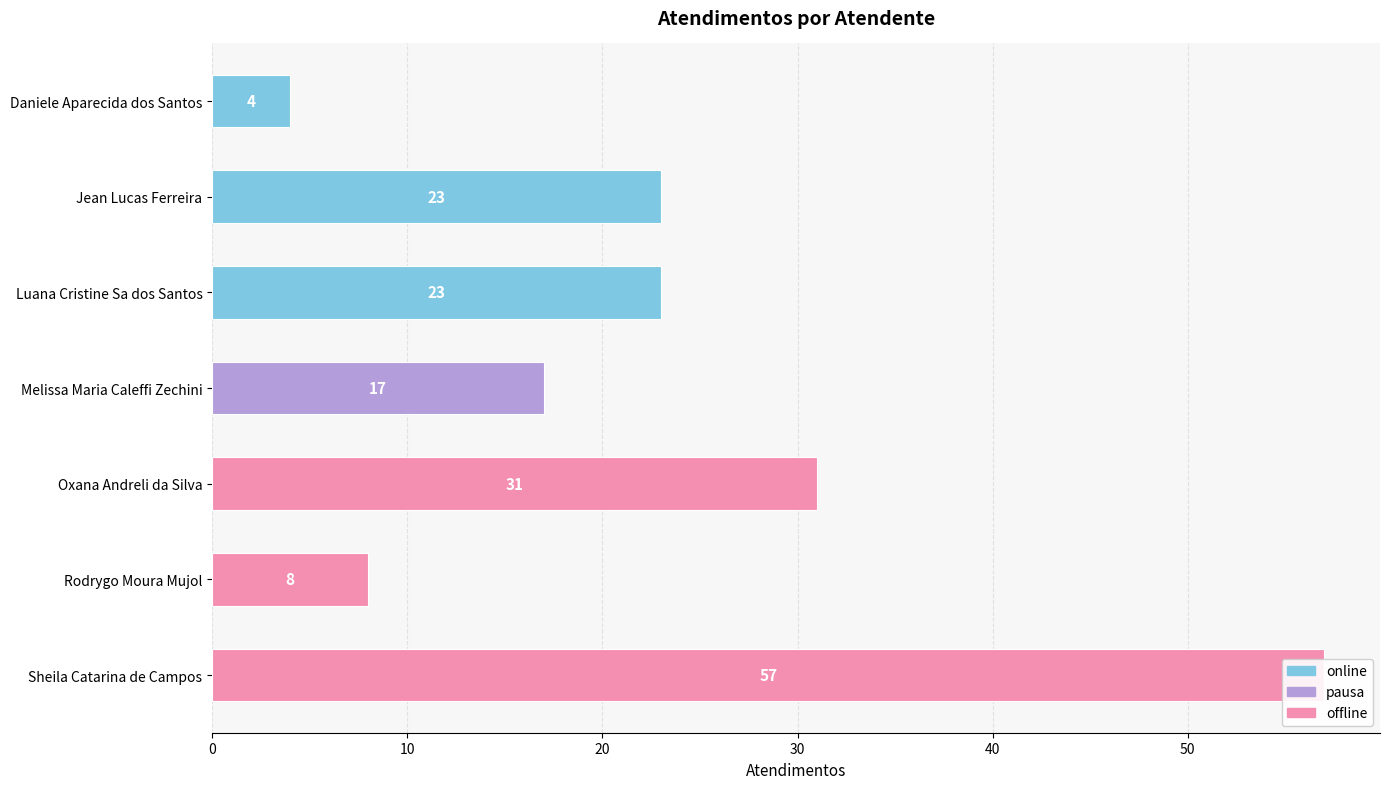

What is the minimum value shown in the chart?

4